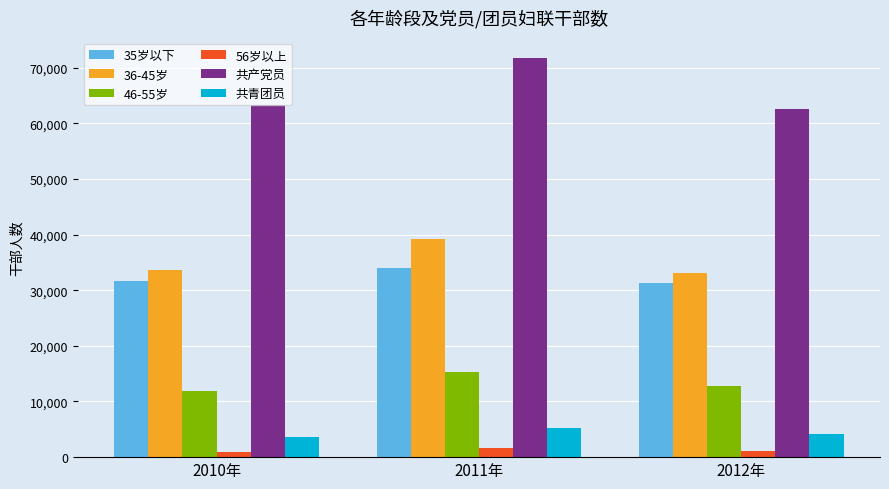

Count the number of categories in the chart.

3